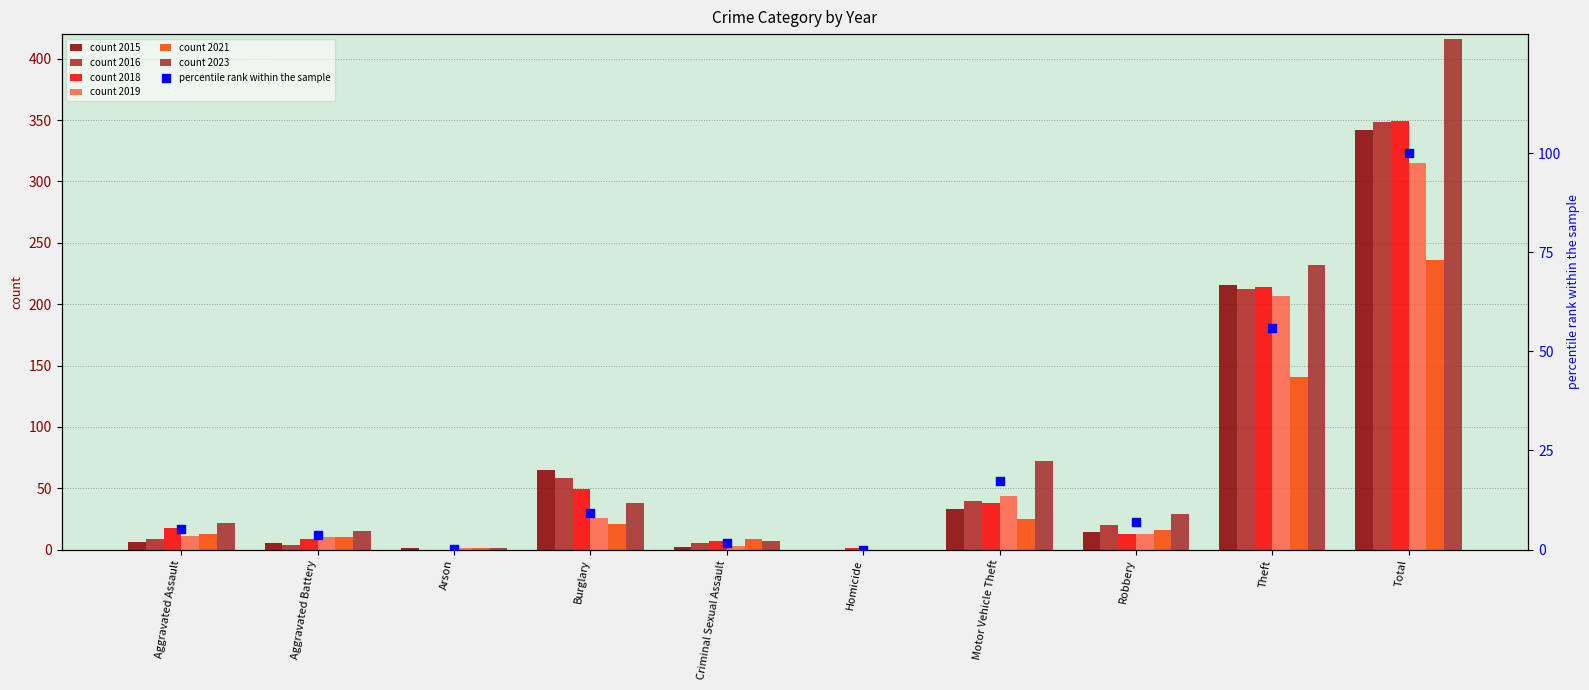

Which has a higher value, Homicide or Motor Vehicle Theft?

Motor Vehicle Theft